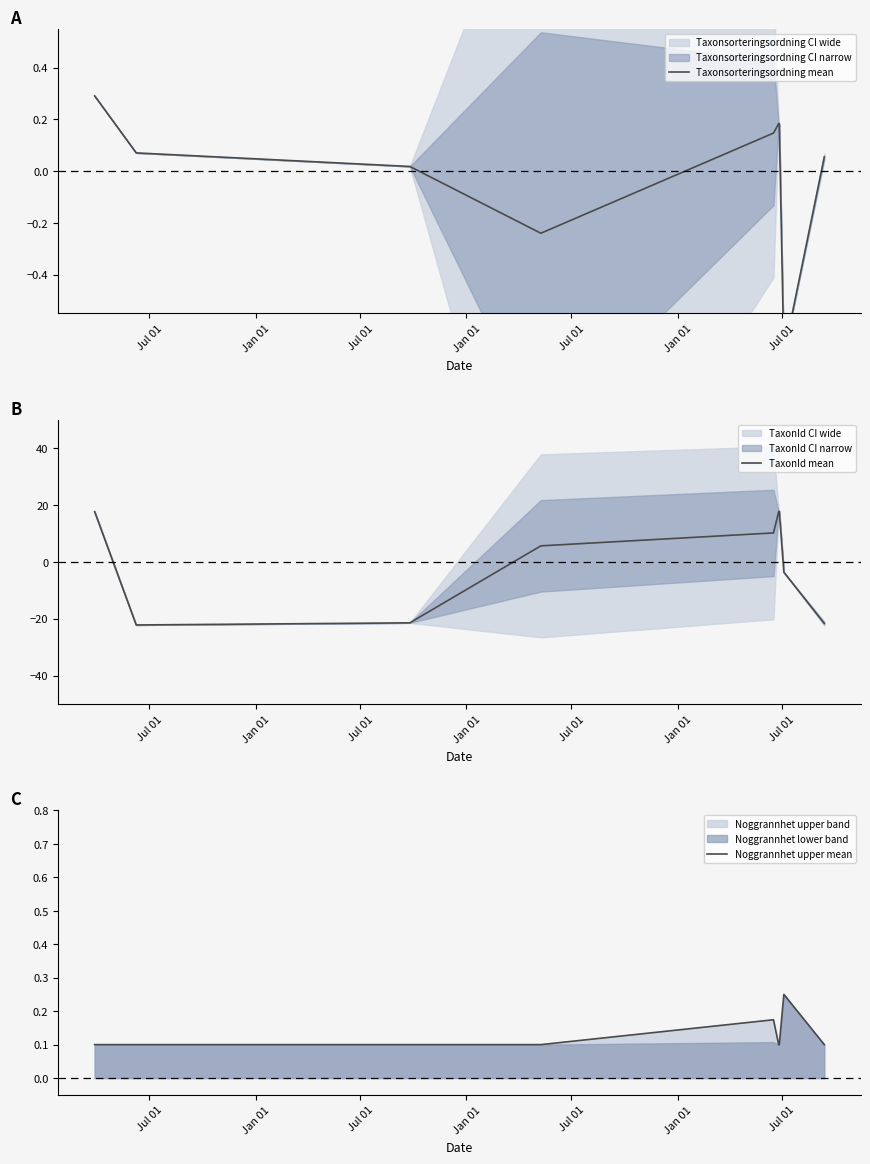

What is the average value of the Noggrannhet upper mean series?

0.1